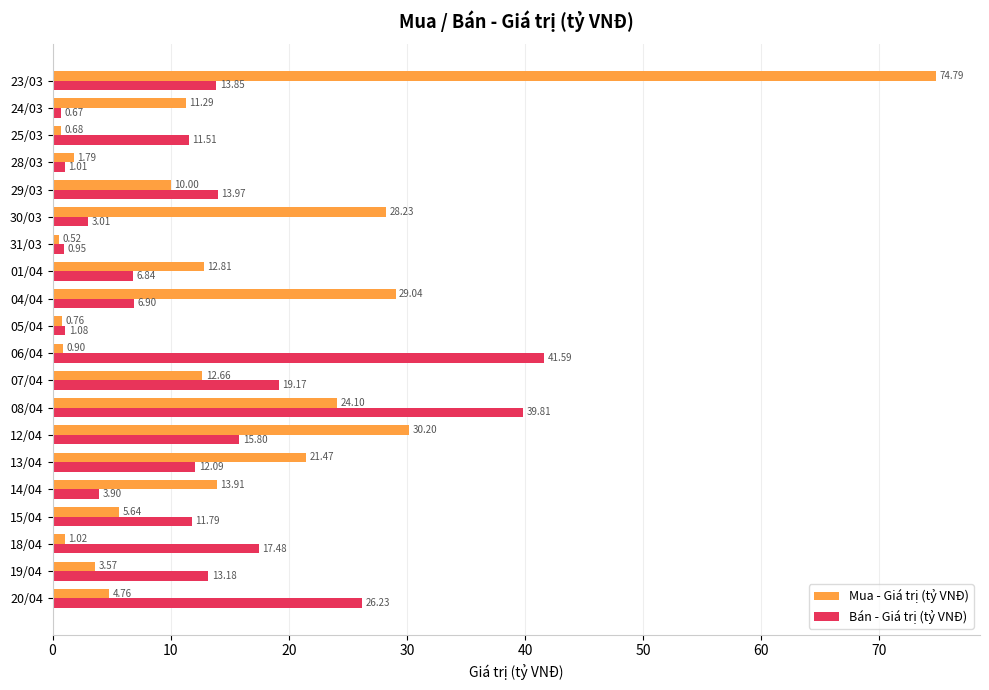

What is the sum of the Mua - Giá trị (tỷ VNĐ) values at 13/04 and 18/04?

22.5